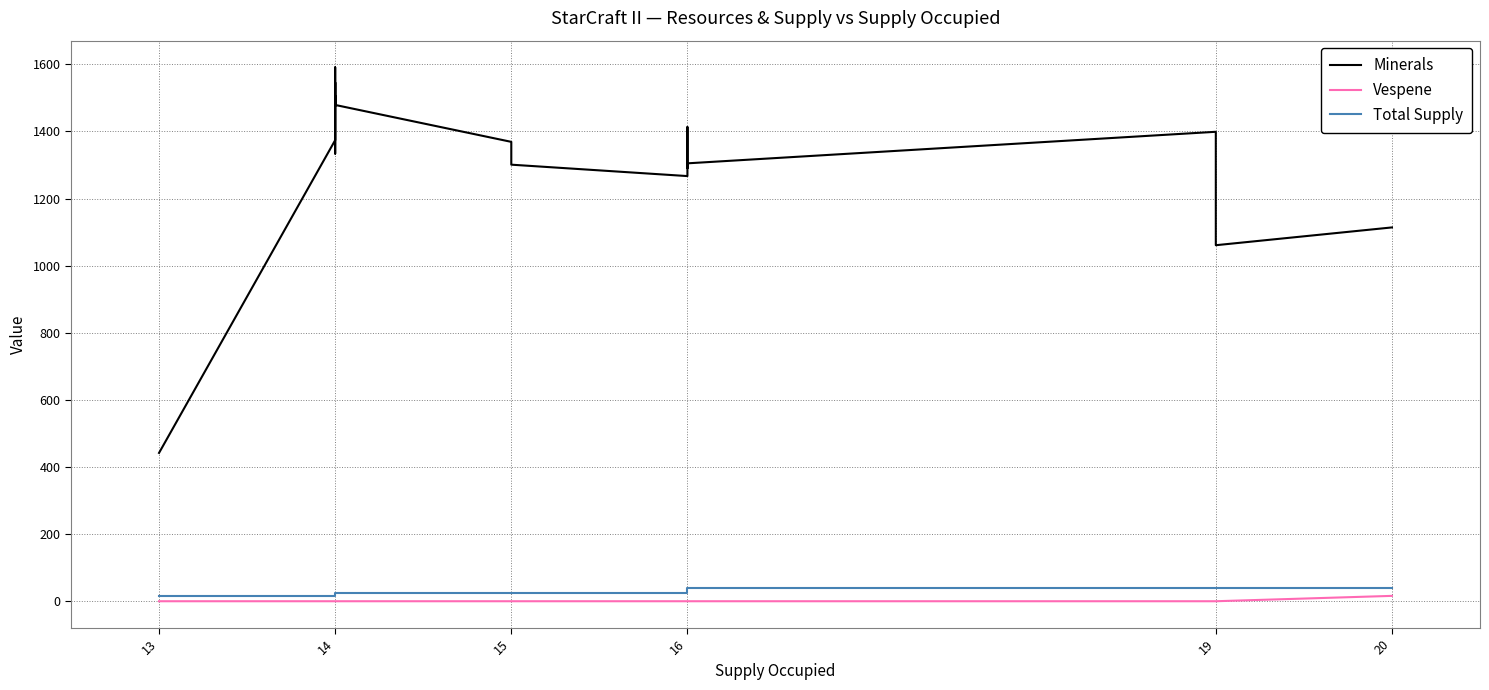

The Minerals series shows 2660 at 14. True or false?

False